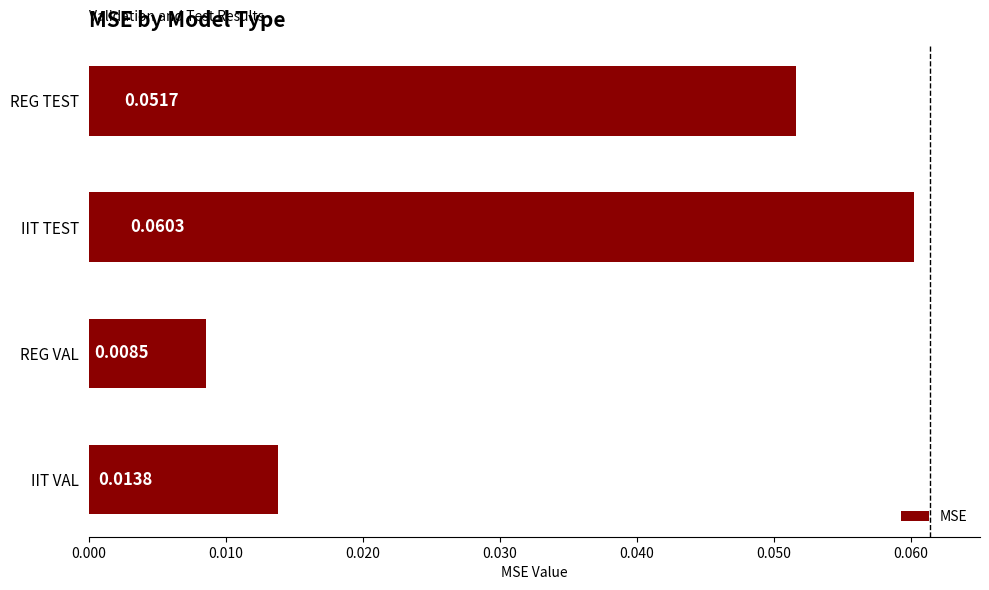

List the labels in order of value, smallest first.

REG VAL, IIT VAL, REG TEST, IIT TEST